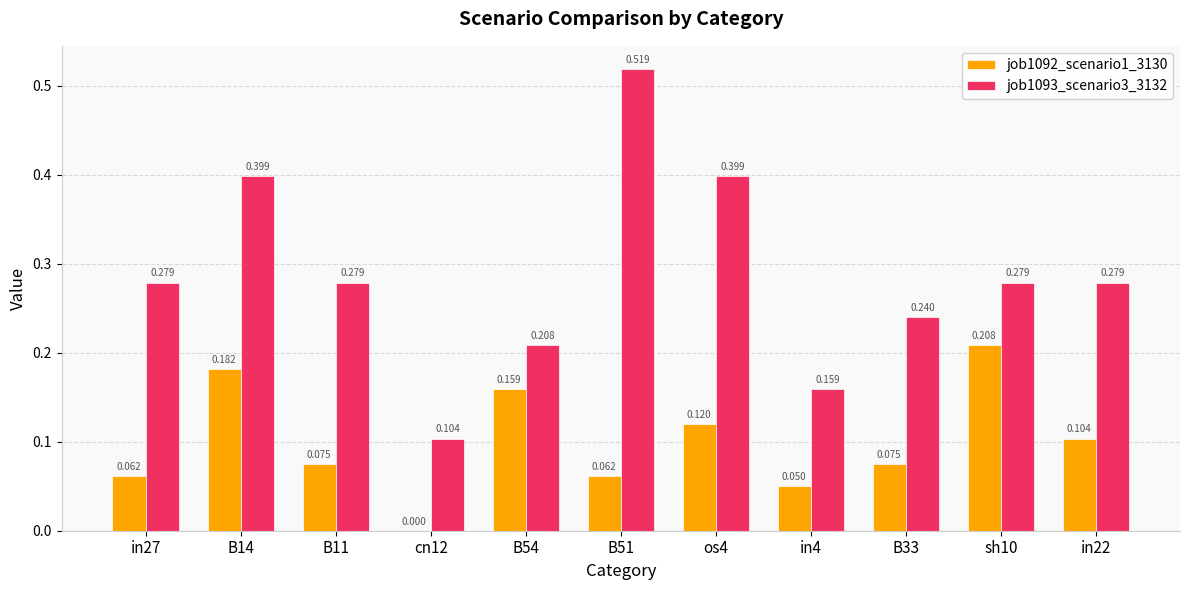

Is the value of job1092_scenario1_3130 at in22 greater than the value of job1093_scenario3_3132 at os4?

No